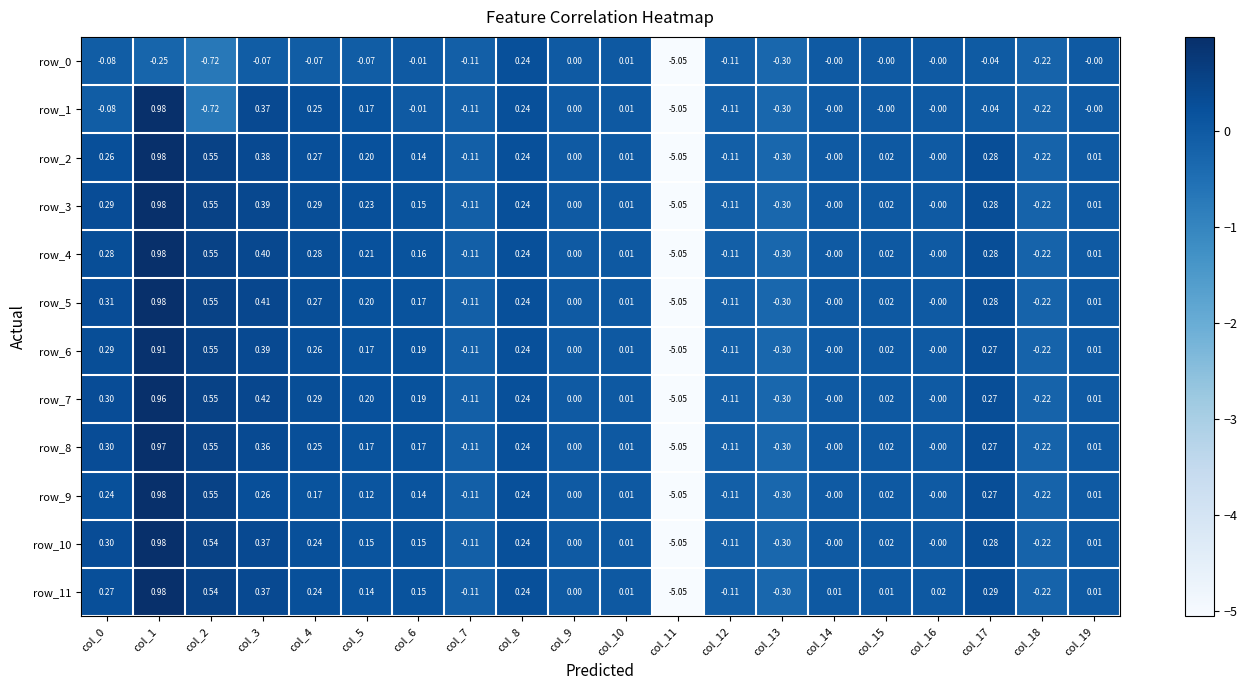

How many values in row_5 are below zero?

5